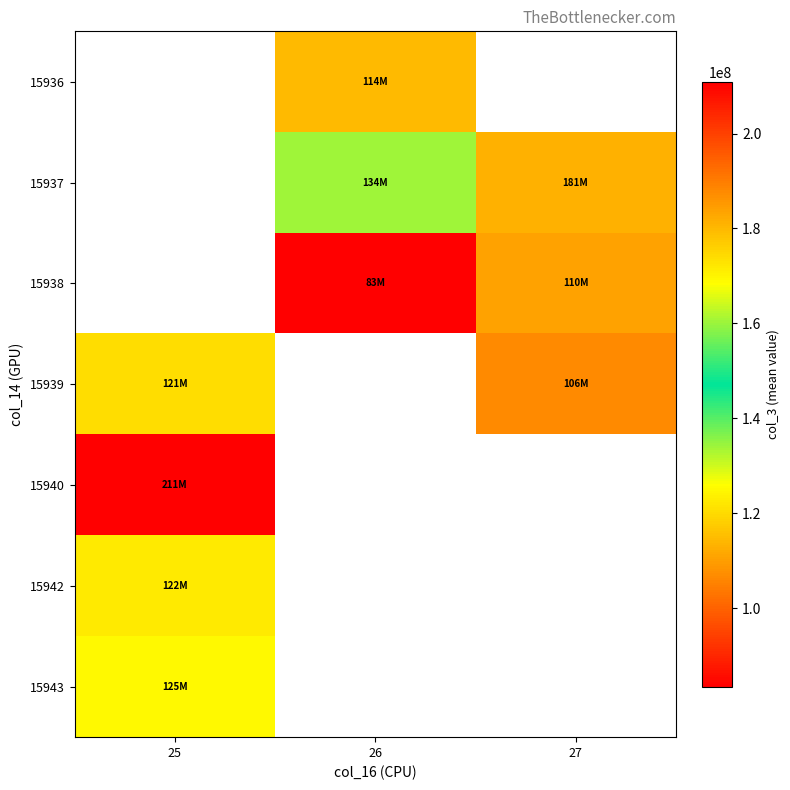

Which has a higher value, 27 or 26?

26